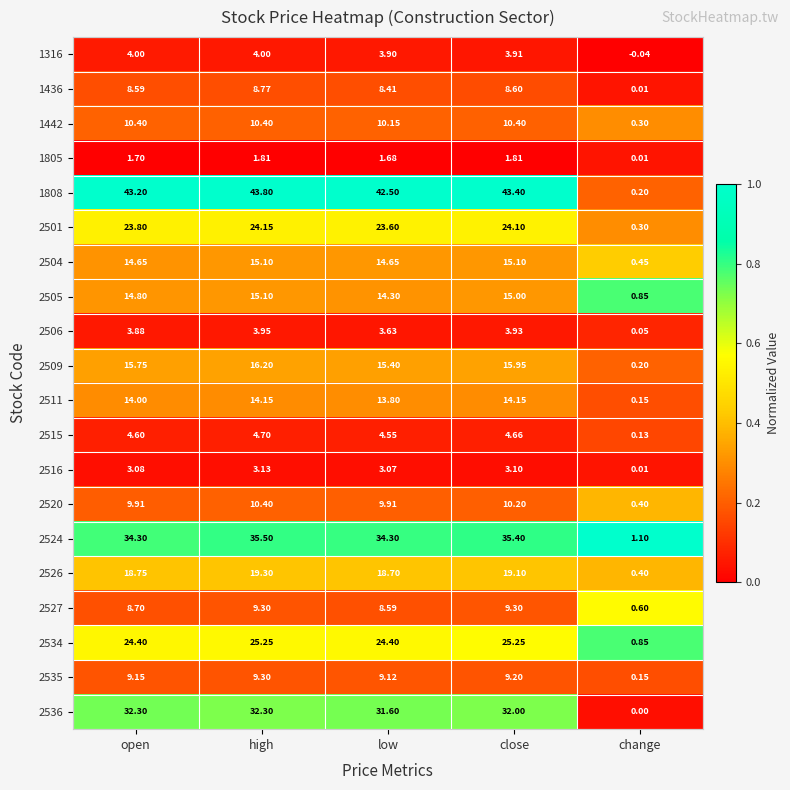

Which series has the largest total across all categories?

1808